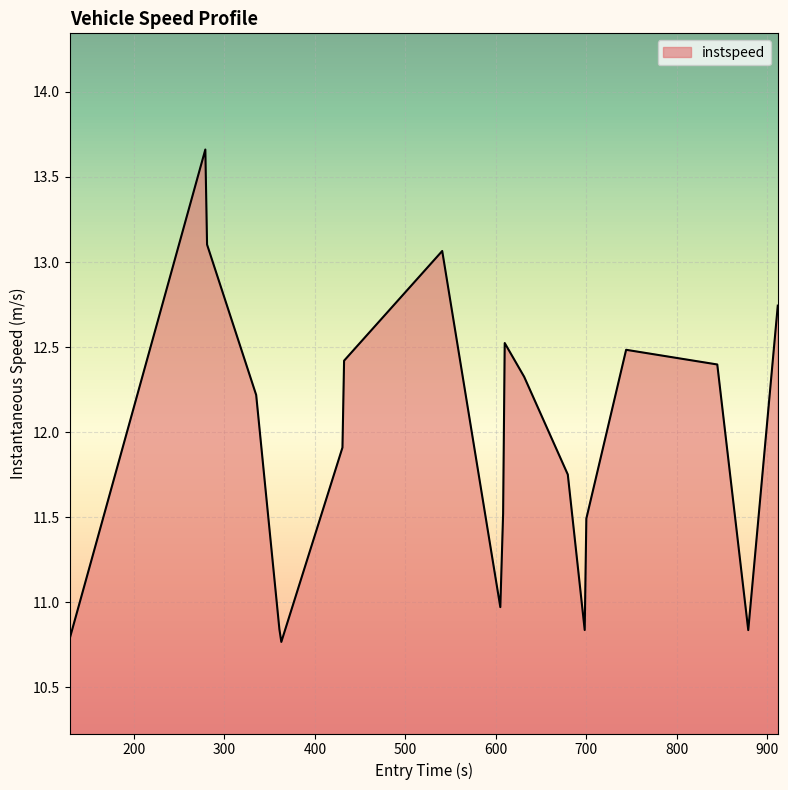

What is the minimum value shown in the chart?

10.8